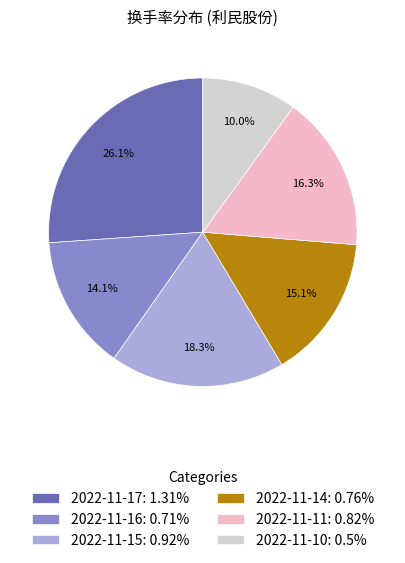

To the nearest percent, what is the average slice percentage?

17%